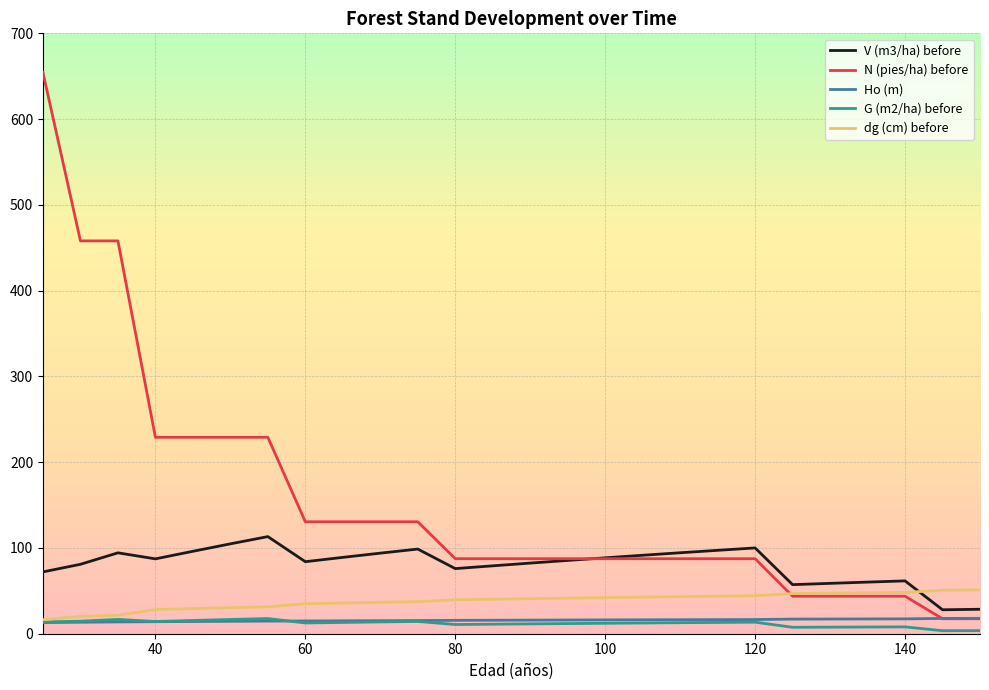

What are all the series names shown in the legend?

V (m3/ha) before, N (pies/ha) before, Ho (m), G (m2/ha) before, dg (cm) before